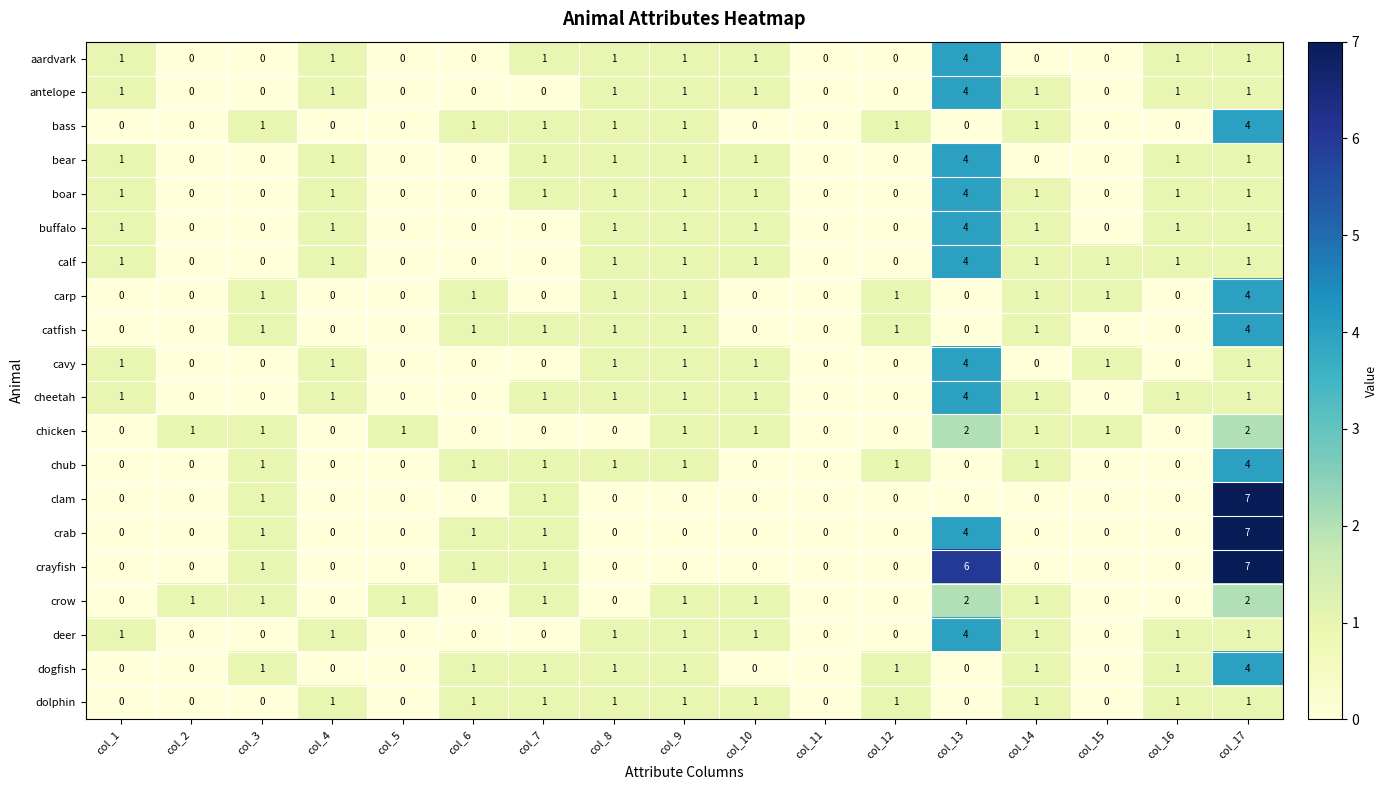

True or false: carp has a value of 1 at col_3.

True